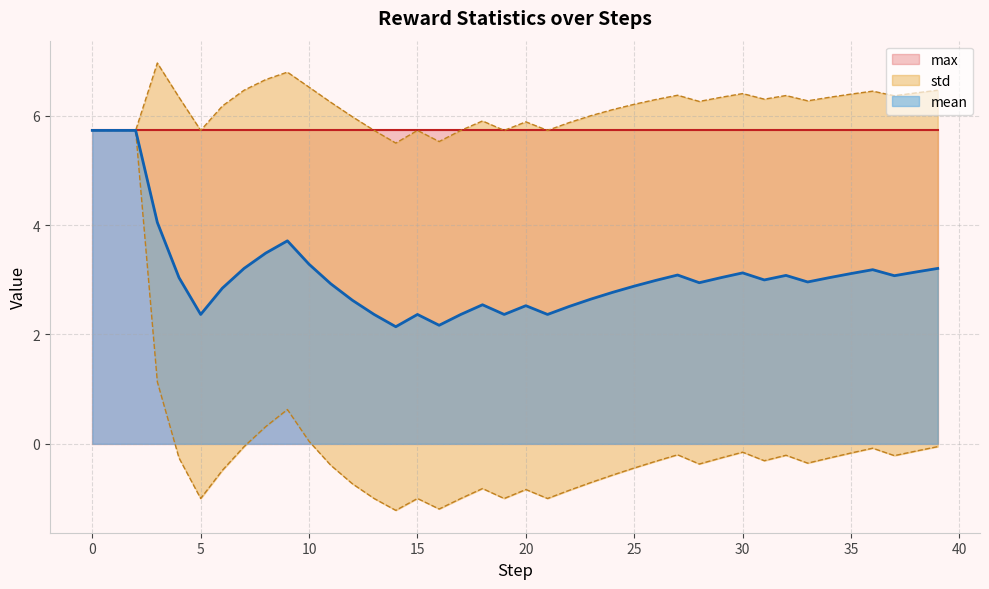

Reading left to right, list all the values displayed in this chart.

mean: 0=5.7	1=5.7	2=5.7	3=4.0	4=3.0	5=2.4	6=2.8	7=3.2	8=3.5	9=3.7	10=3.3	11=2.9	12=2.6	13=2.4	14=2.1	15=2.4	16=2.2	17=2.4	18=2.5	19=2.4	20=2.5	21=2.4	22=2.5	23=2.6	24=2.8	25=2.9	26=3.0	27=3.1	28=2.9	29=3.0	30=3.1	31=3.0	32=3.1	33=3.0	34=3.0	35=3.1	36=3.2	37=3.1	38=3.1	39=3.2
std: 0=0.0	1=0.0	2=0.0	3=2.9	4=3.3	5=3.4	6=3.3	7=3.3	8=3.2	9=3.1	10=3.2	11=3.3	12=3.4	13=3.4	14=3.4	15=3.4	16=3.4	17=3.4	18=3.4	19=3.4	20=3.4	21=3.4	22=3.4	23=3.4	24=3.3	25=3.3	26=3.3	27=3.3	28=3.3	29=3.3	30=3.3	31=3.3	32=3.3	33=3.3	34=3.3	35=3.3	36=3.3	37=3.3	38=3.3	39=3.3
max: 0=5.7	1=5.7	2=5.7	3=5.7	4=5.7	5=5.7	6=5.7	7=5.7	8=5.7	9=5.7	10=5.7	11=5.7	12=5.7	13=5.7	14=5.7	15=5.7	16=5.7	17=5.7	18=5.7	19=5.7	20=5.7	21=5.7	22=5.7	23=5.7	24=5.7	25=5.7	26=5.7	27=5.7	28=5.7	29=5.7	30=5.7	31=5.7	32=5.7	33=5.7	34=5.7	35=5.7	36=5.7	37=5.7	38=5.7	39=5.7